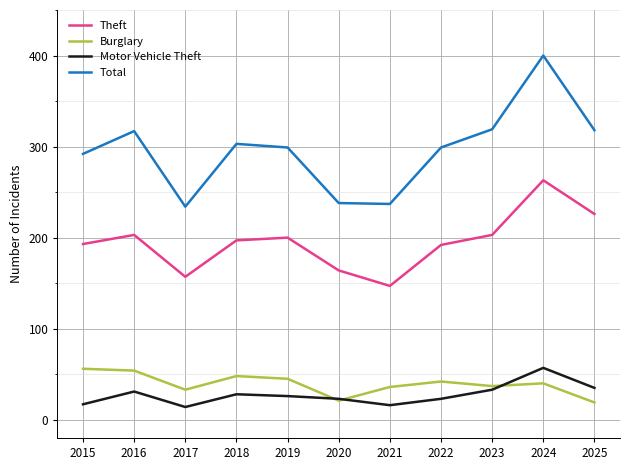

What is the sum of the Motor Vehicle Theft values at 2024 and 2016?

88